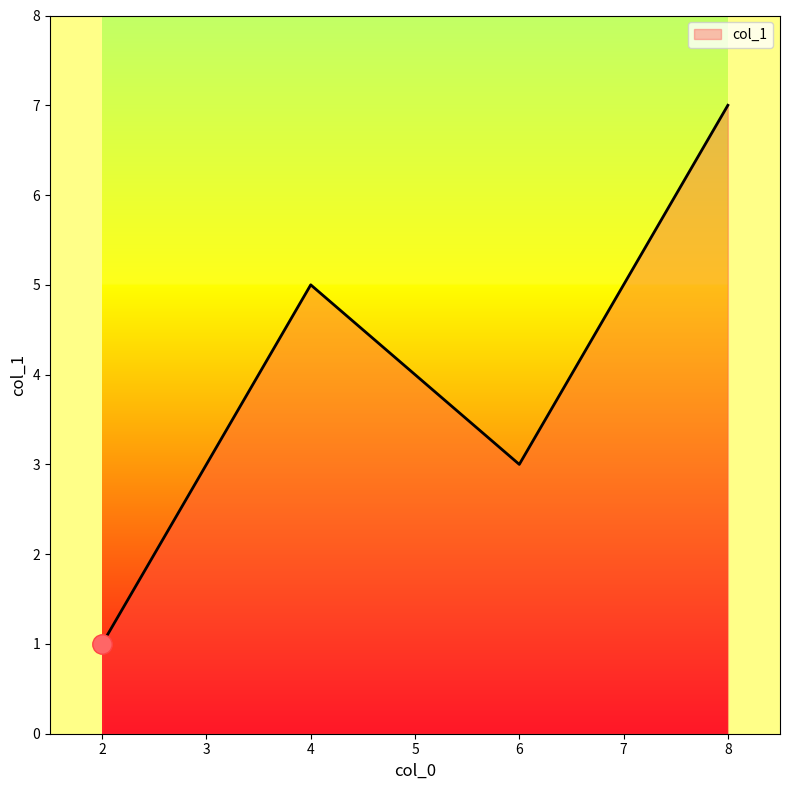

Which label corresponds to the largest value in the chart?

8